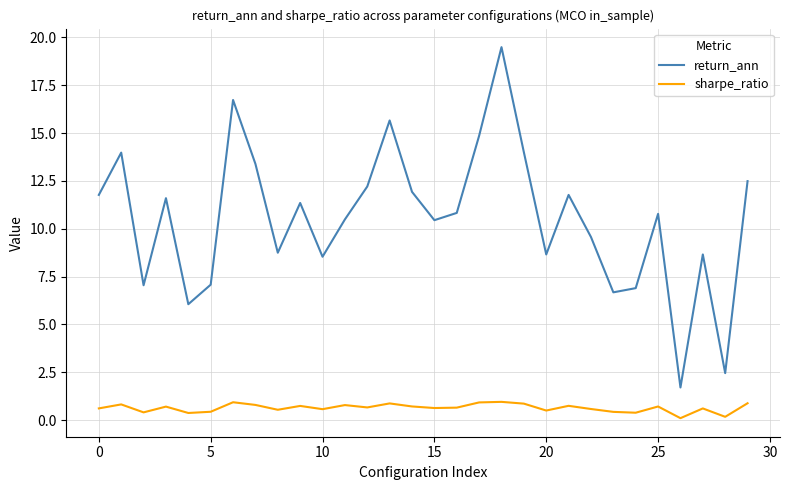

True or false: return_ann and sharpe_ratio cross at least once.

False